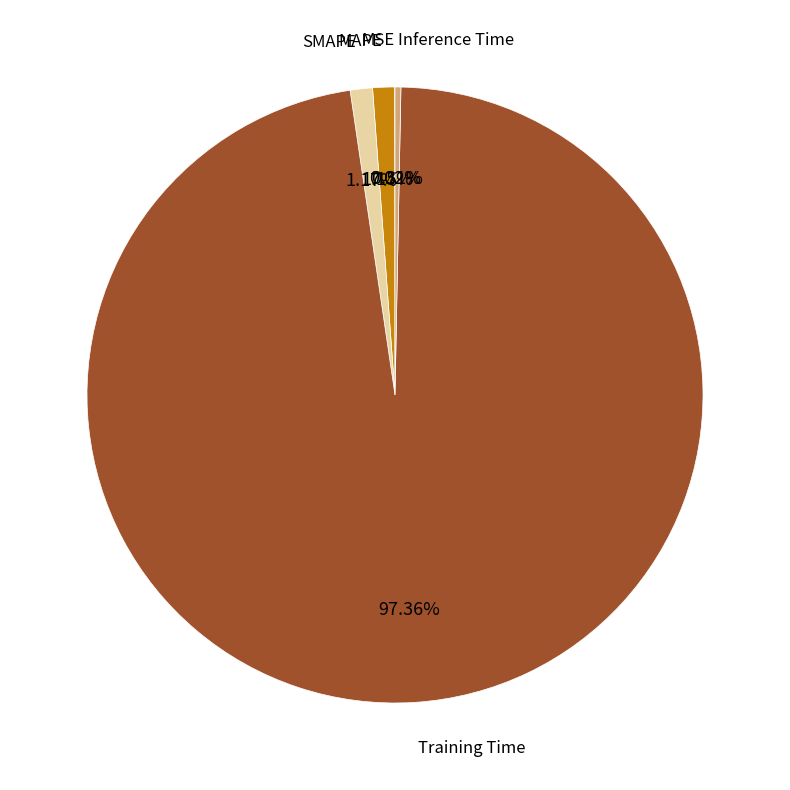

Is there any slice that represents more than half of the pie?

Yes